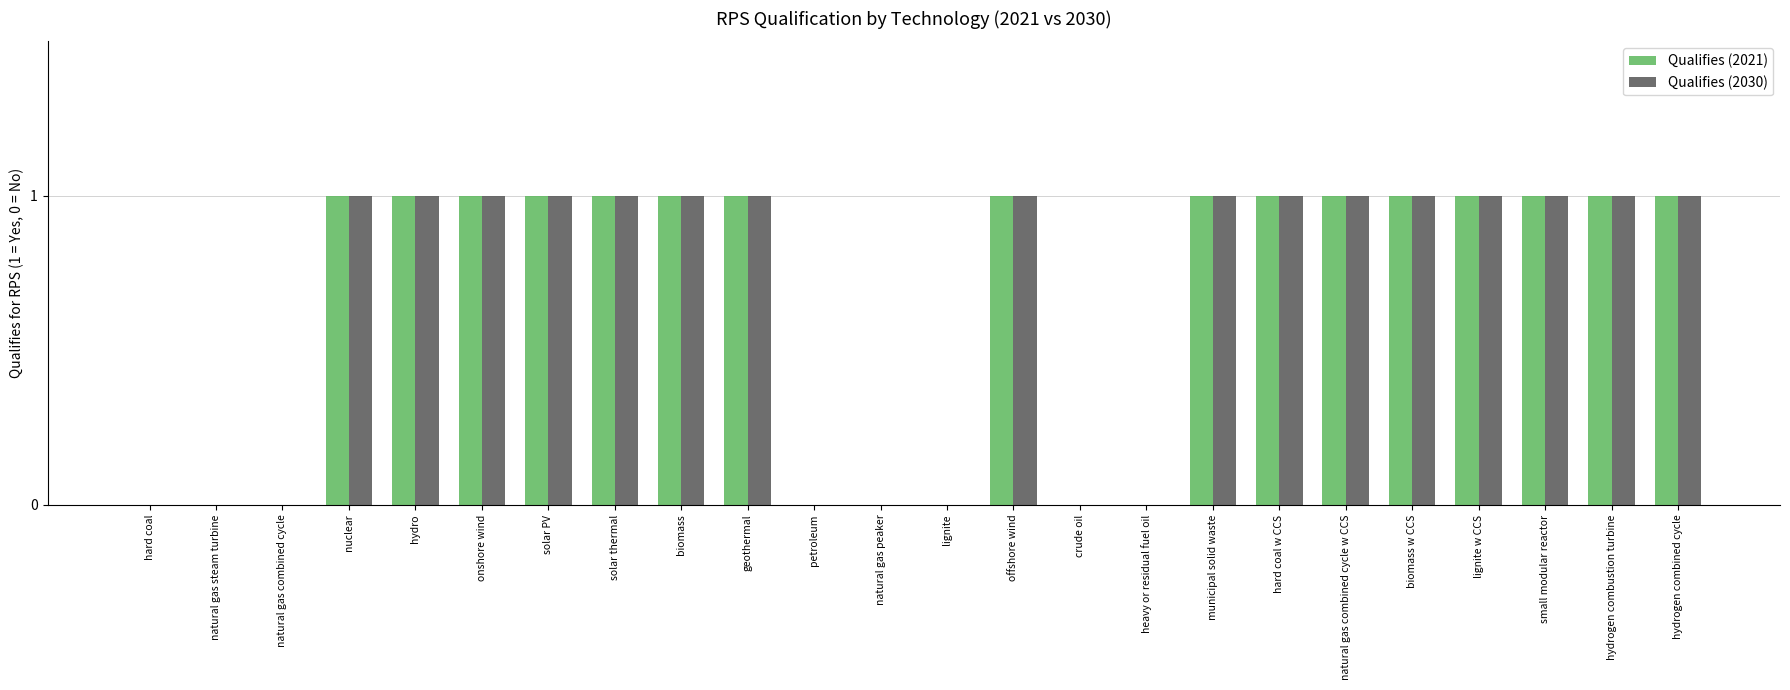

What is the sum of all Qualifies (2021) values?

16